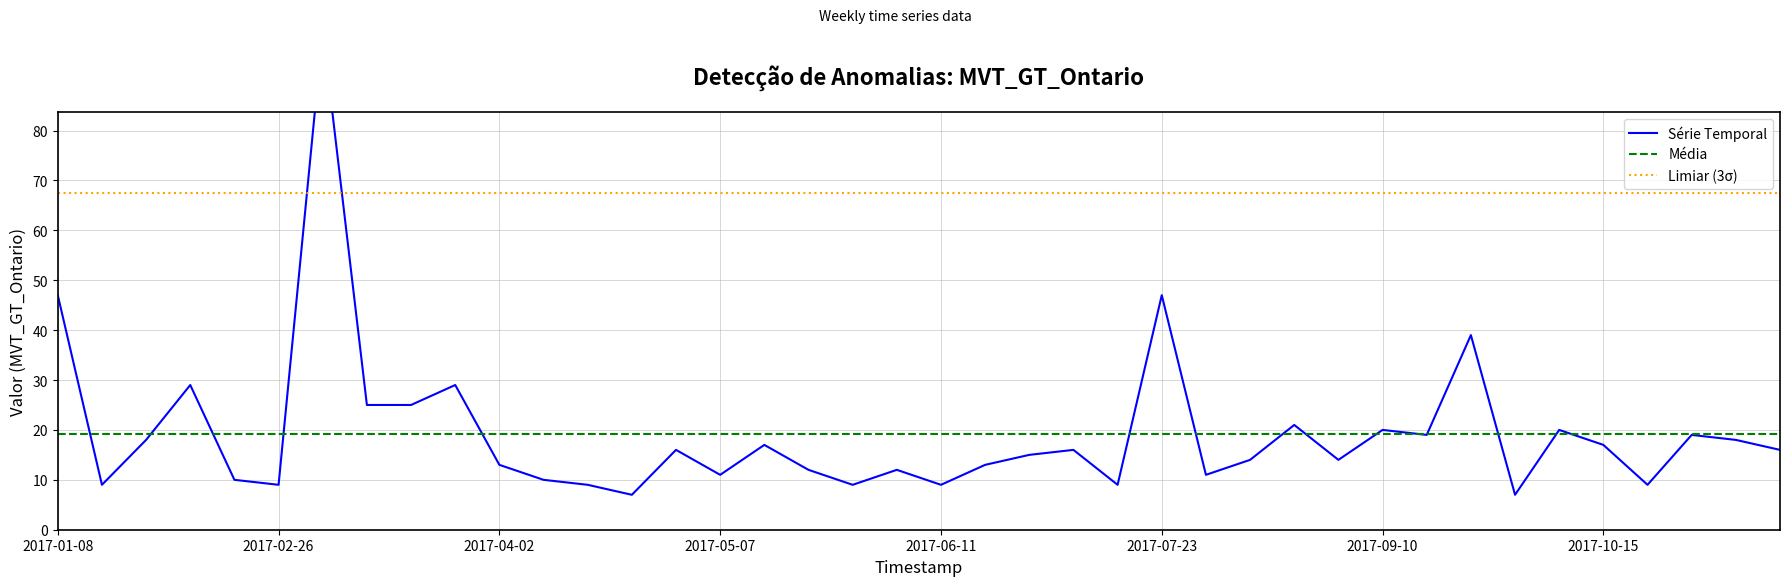

What is the label of the 33rd point from the right?

2017-03-12